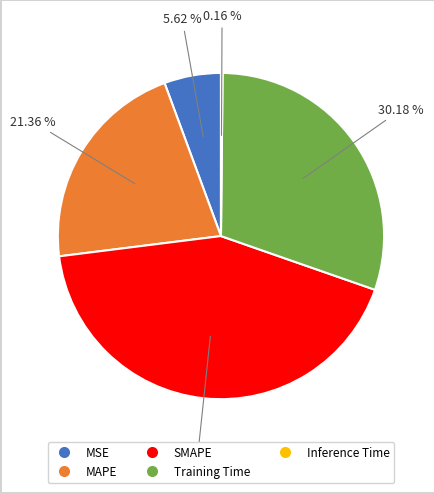

Which slice is the largest?

SMAPE